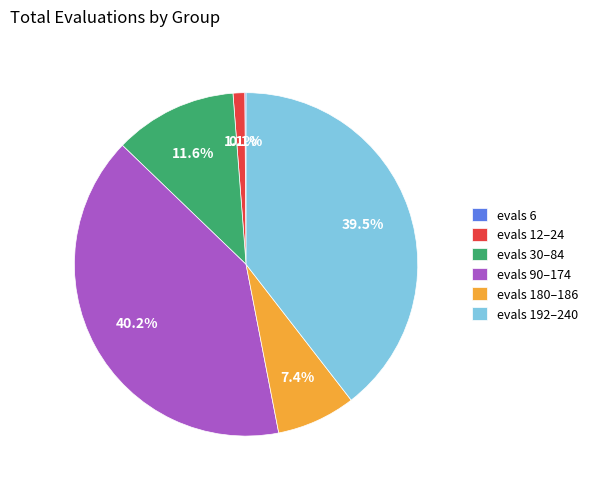

To the nearest percent, what is the difference between the largest and smallest slice percentages?

40%